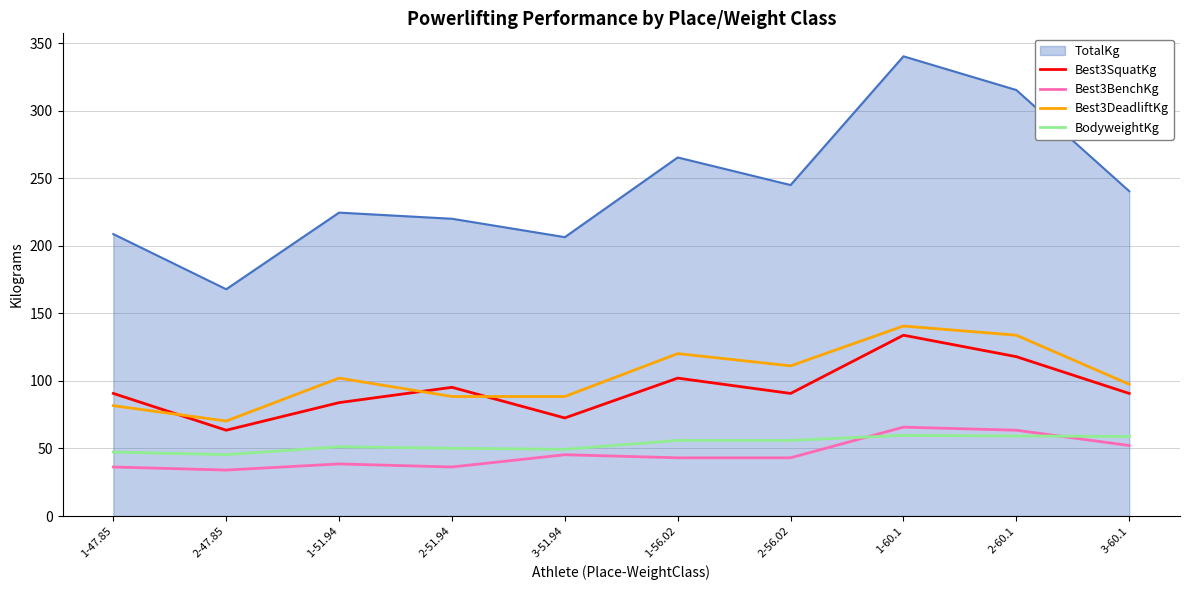

True or false: Best3SquatKg has a value of 26.5 at 2-47.85.

False